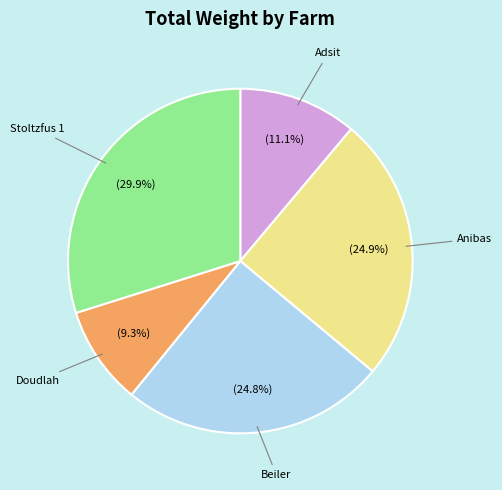

Does any single category account for the majority?

No